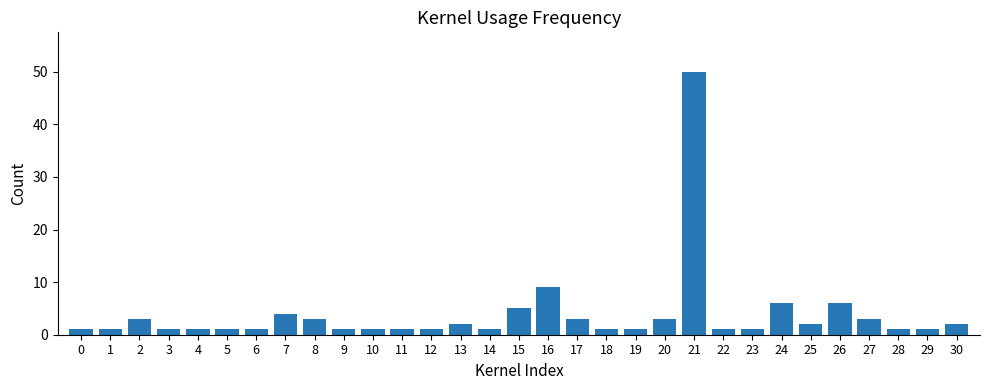

How many data points does each series have?

31